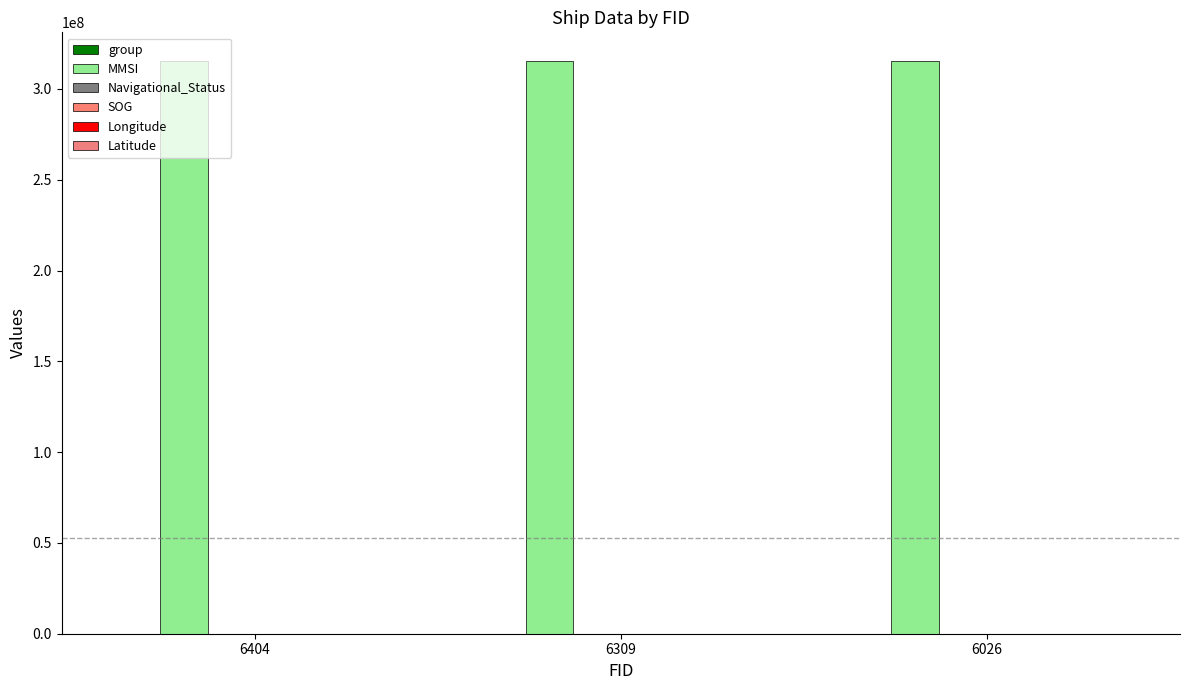

At how many categories does at least one series exceed 51054699?

3